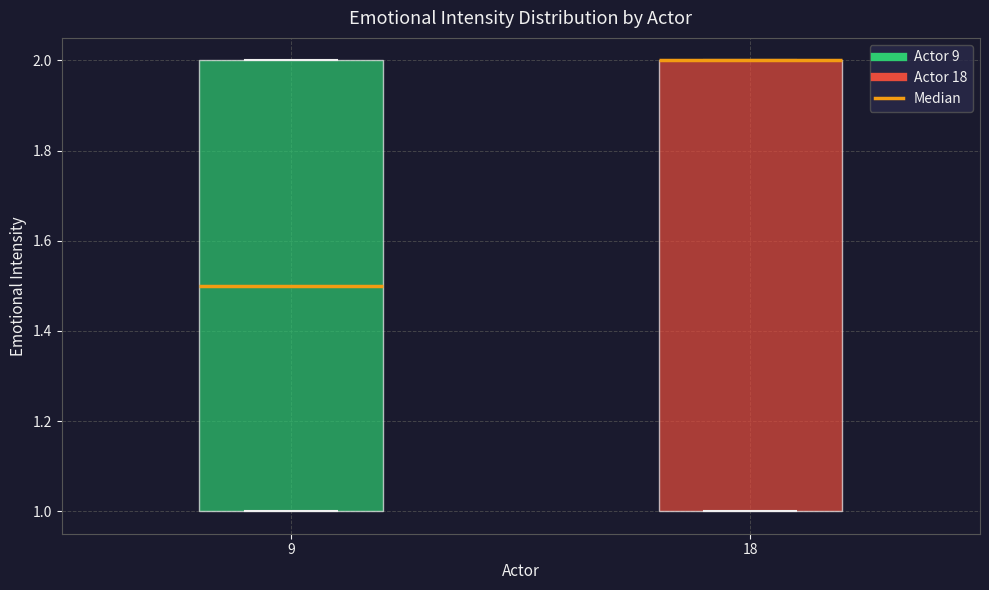

Reading left to right, read every box against the y-axis: the position of its median line, the range the box covers, and the ends of its whiskers. The values are not printed on the chart, so give them approximately, as read against the axis.

9: median 1.5, box 1.0 to 2.0, whiskers 1.0 to 2.0
18: median 2.0 (drawn on the box's upper edge), box 1.0 to 2.0, whiskers 1.0 to 2.0